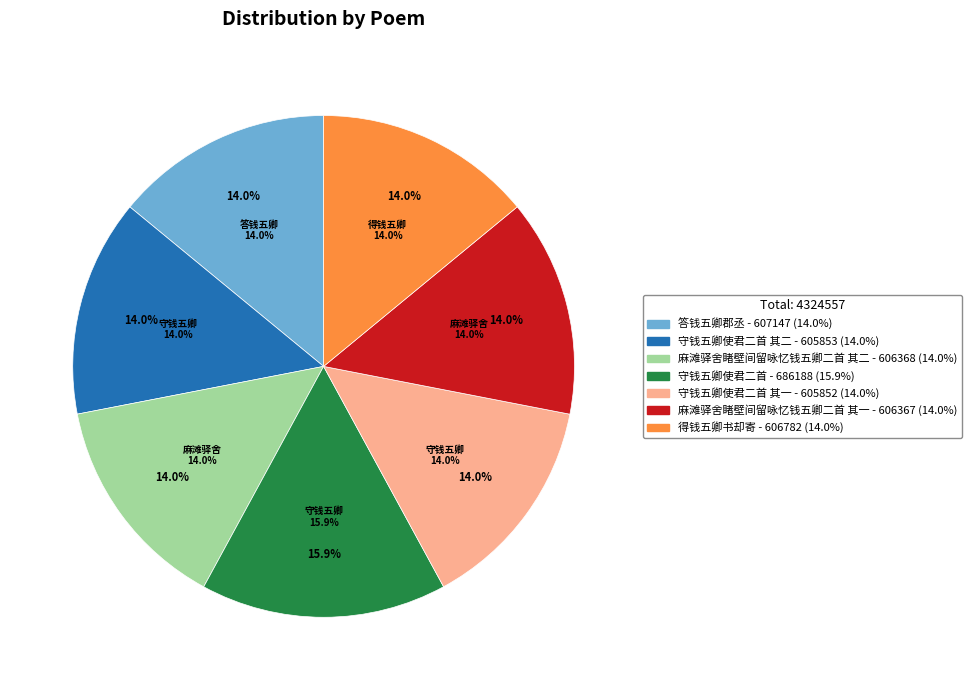

Combined, do 麻滩驿舍睹壁间留咏忆钱五卿二首 其二 and 得钱五卿书却寄 account for over 50%?

No